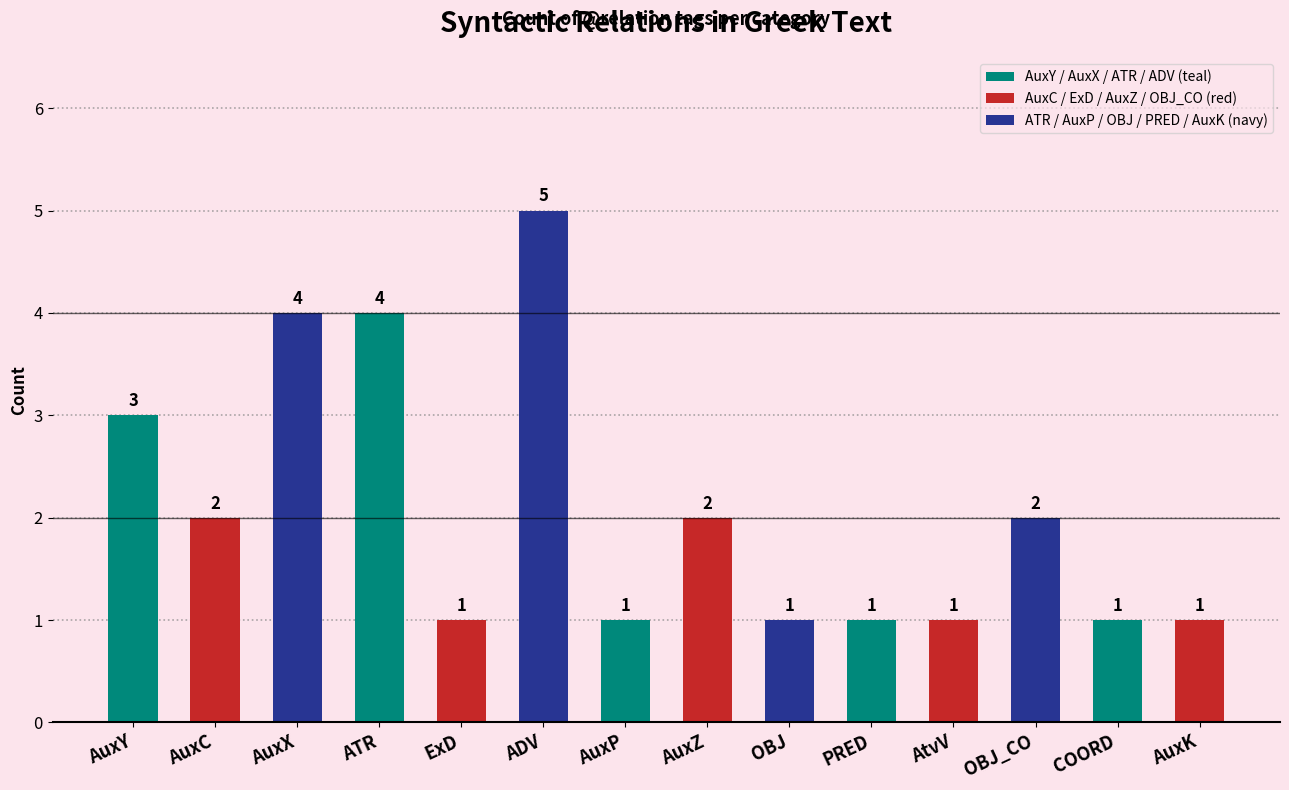

Is it true that the value at AuxP is 2?

False